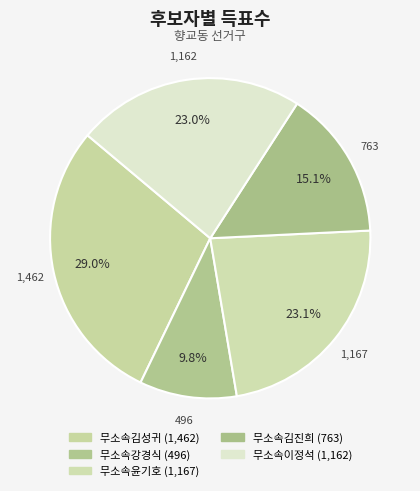

Is it true that 무소속강경식 is 10% of the pie?

True